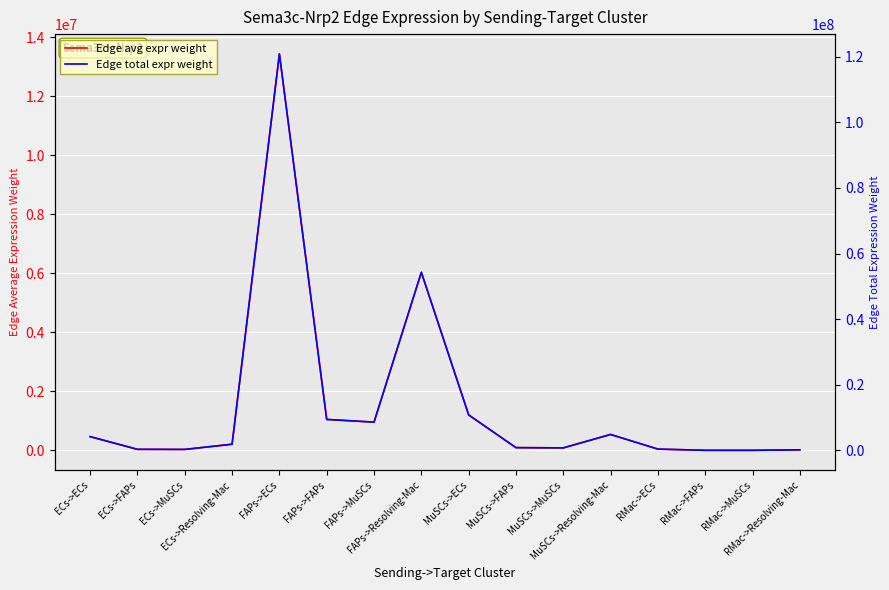

Which category has the highest value across all series?

FAPs->ECs